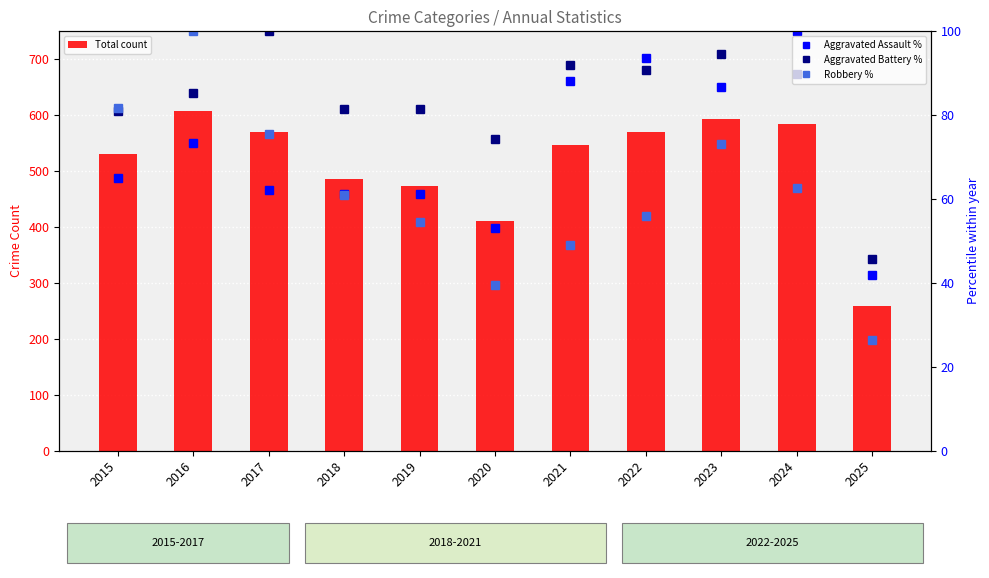

What are all the series names shown in the legend?

Total count, Aggravated Assault %, Aggravated Battery %, Robbery %